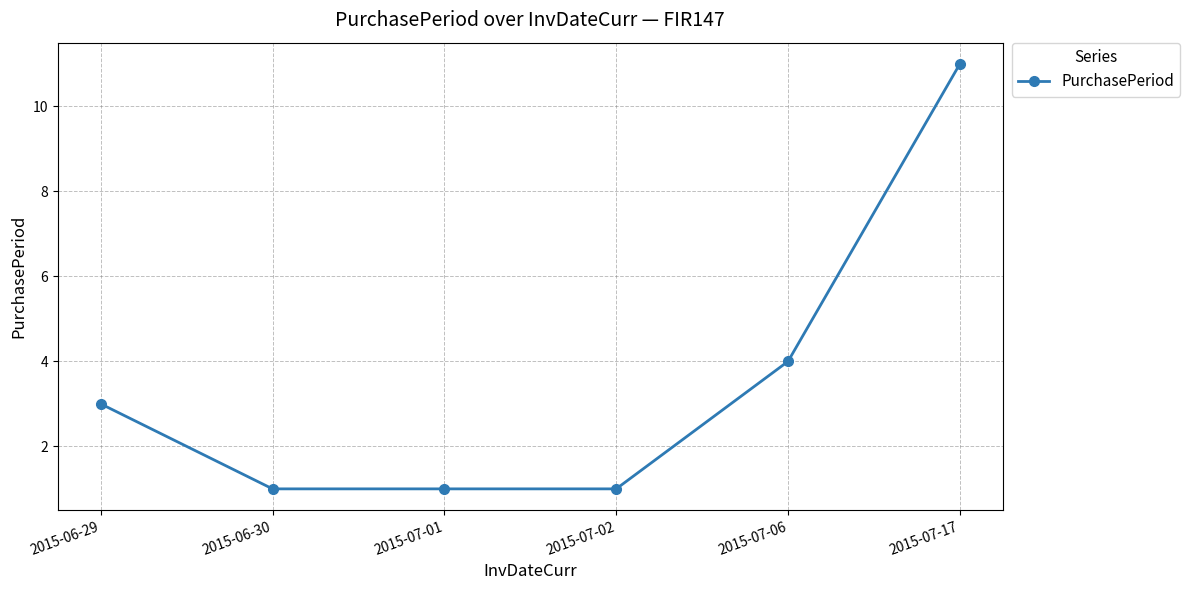

What is the label of the 5th point from the left?

2015-07-06